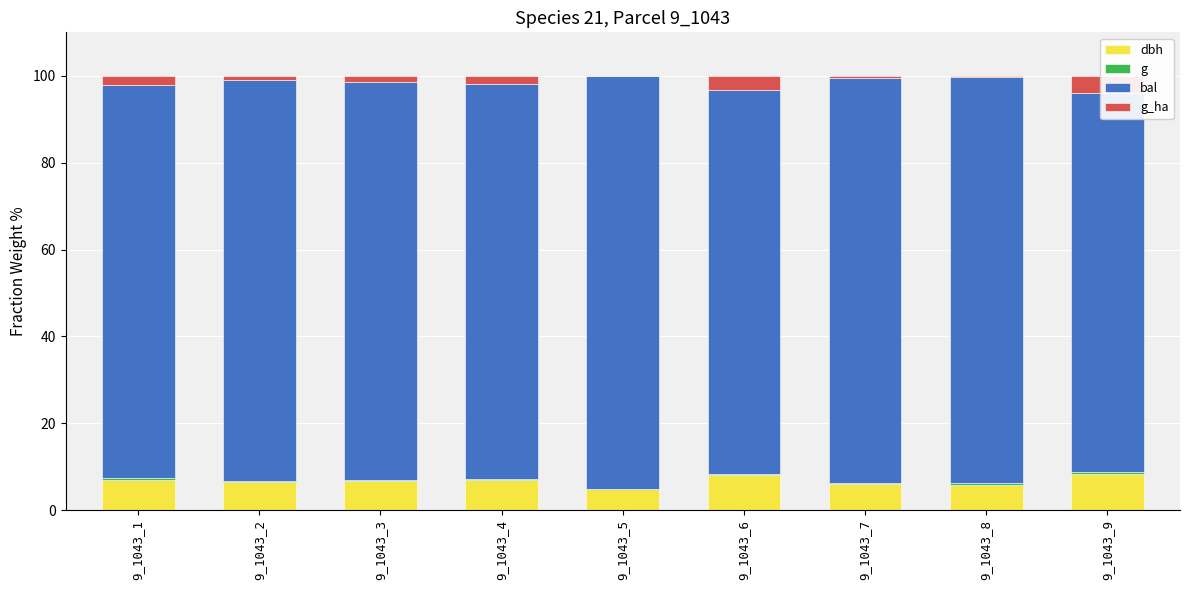

Which series changed the most between 9_1043_1 and 9_1043_4?

bal